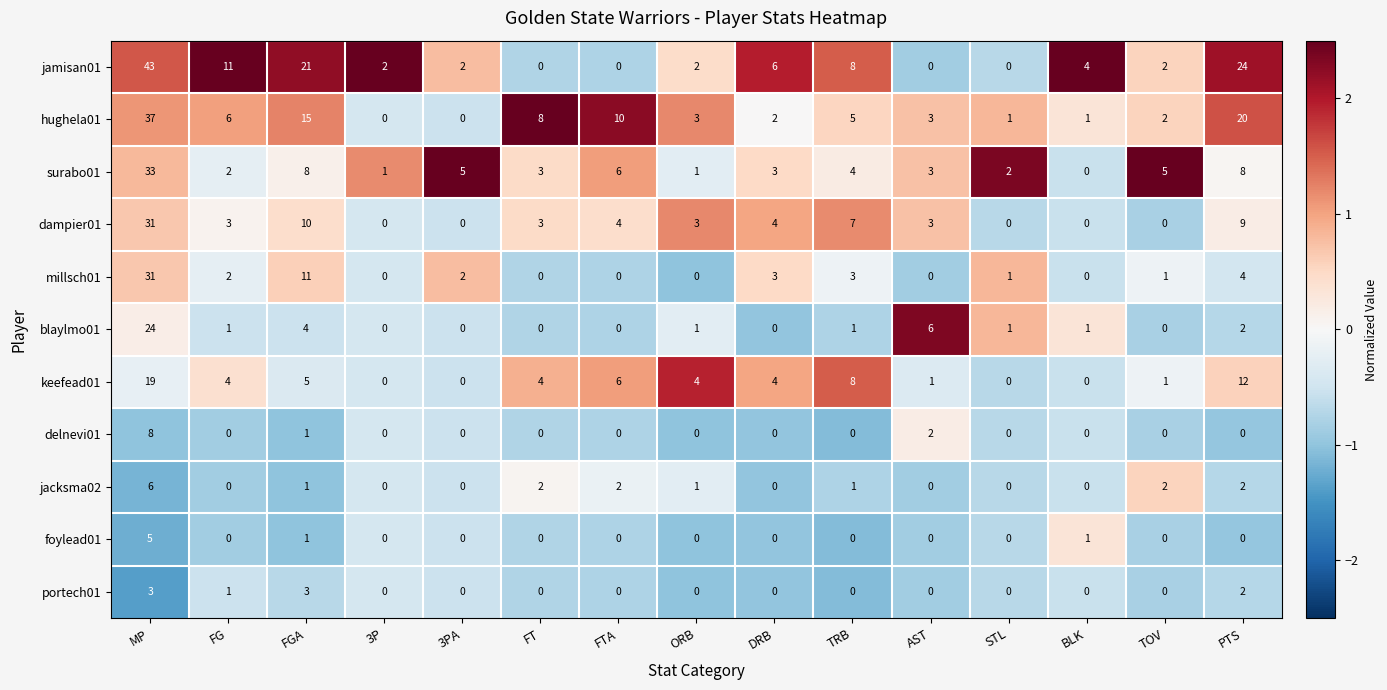

What is the sum of all millsch01 values?

58